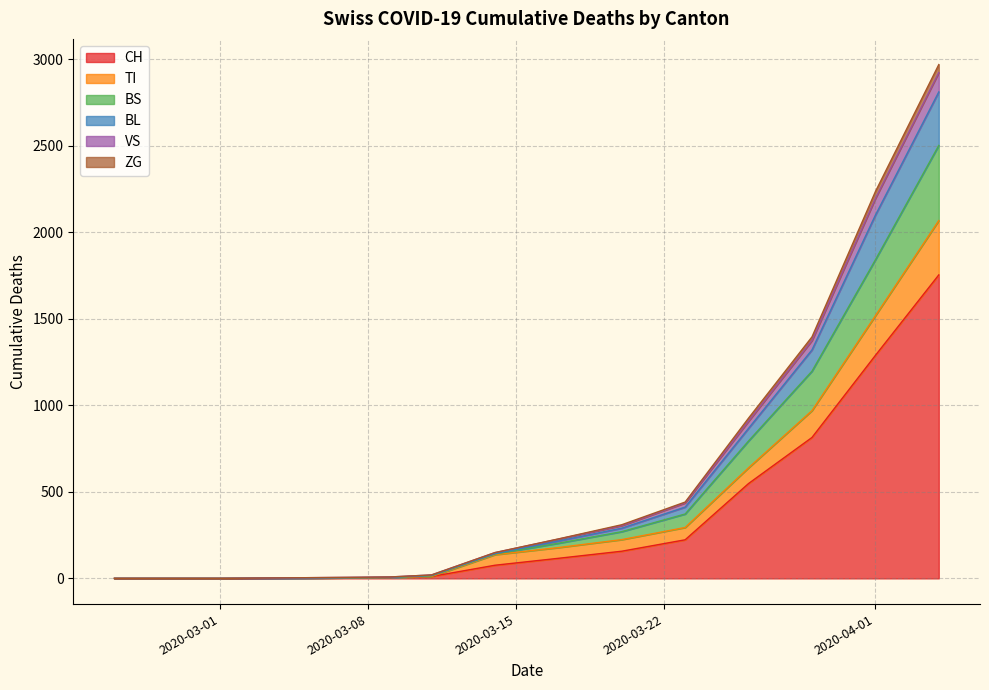

How many lines are shown in the chart?

6